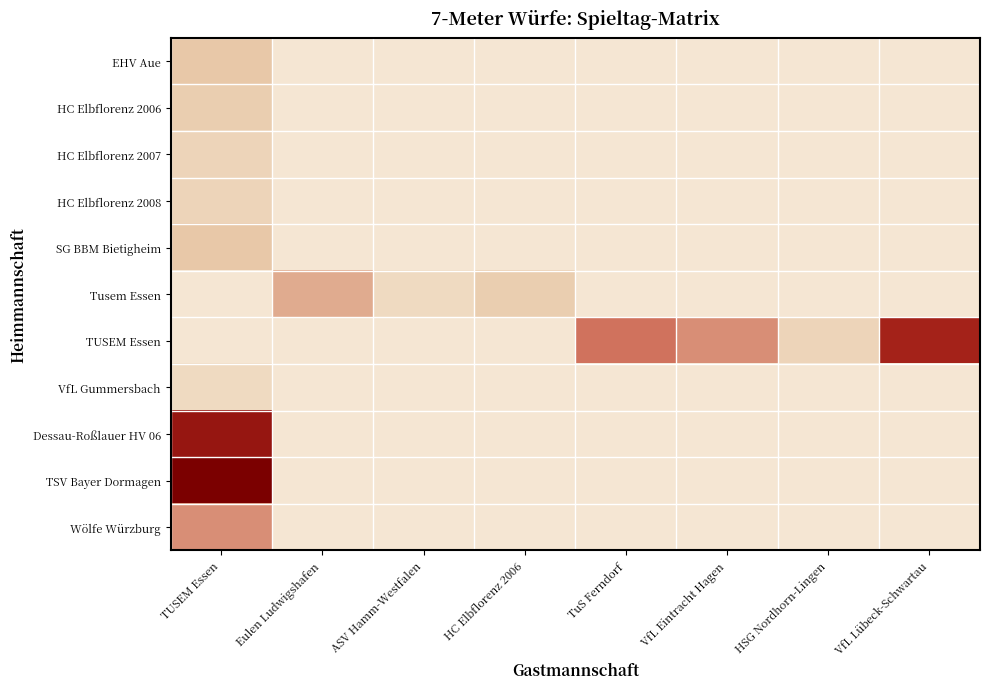

How many categories are shown in the chart?

8